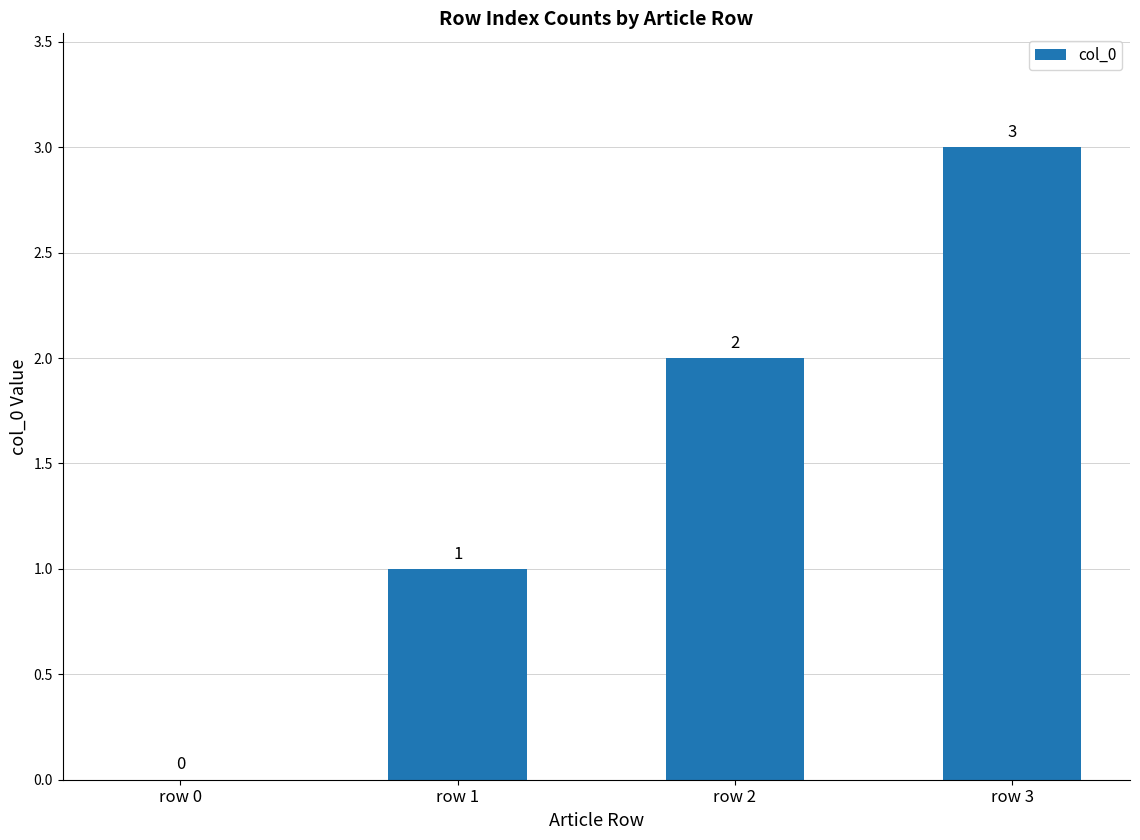

What is the difference between the values at row 3 and row 0?

3